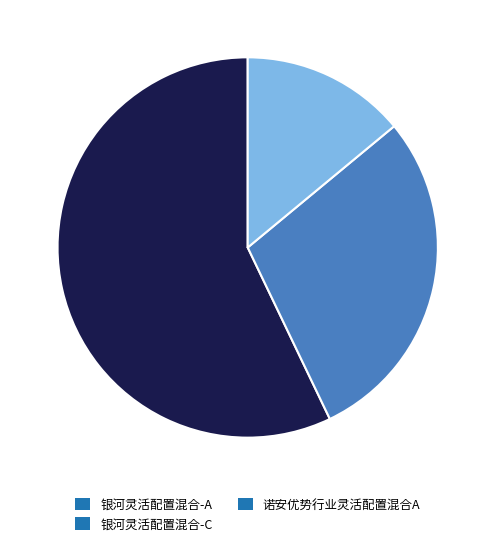

Is the sum of 诺安优势行业灵活配置混合A and 银河灵活配置混合-C greater than half?

No